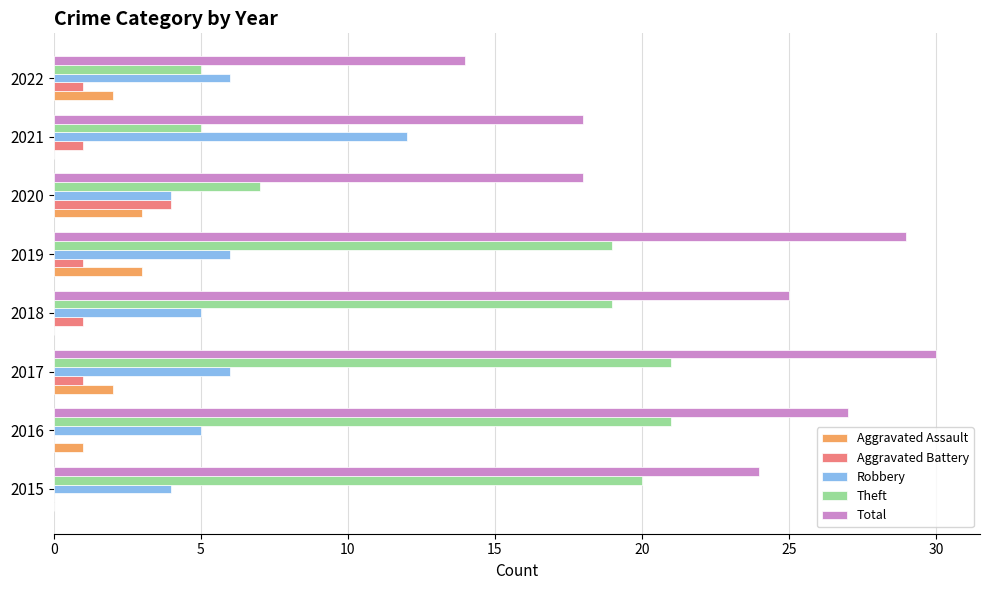

Is the value of Aggravated Assault at 2015 greater than the value of Theft at 2022?

No